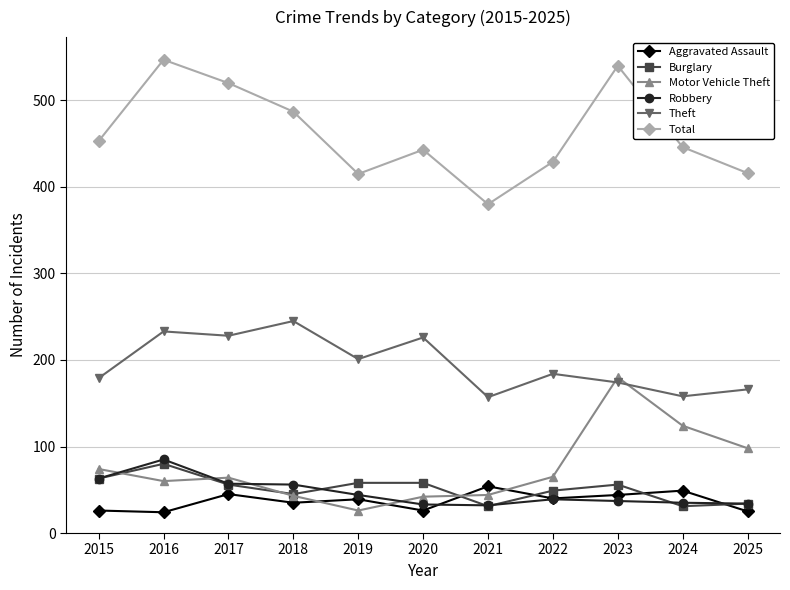

Is the value of Total at 2024 greater than the value of Burglary at 2021?

Yes